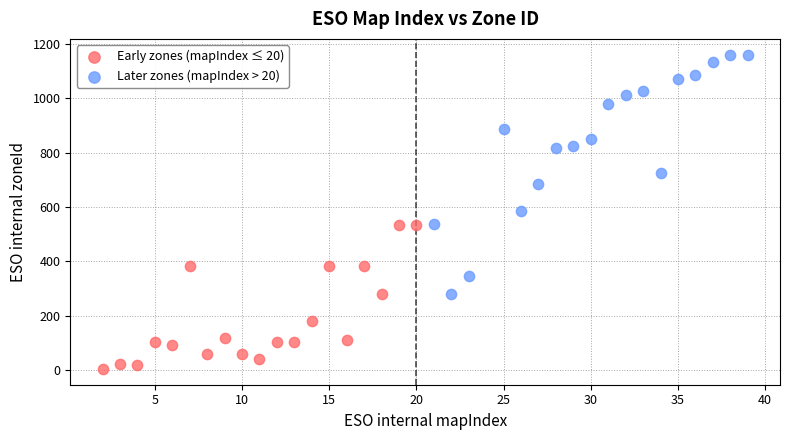

Which series reaches the minimum Y coordinate?

Early zones (mapIndex ≤ 20)